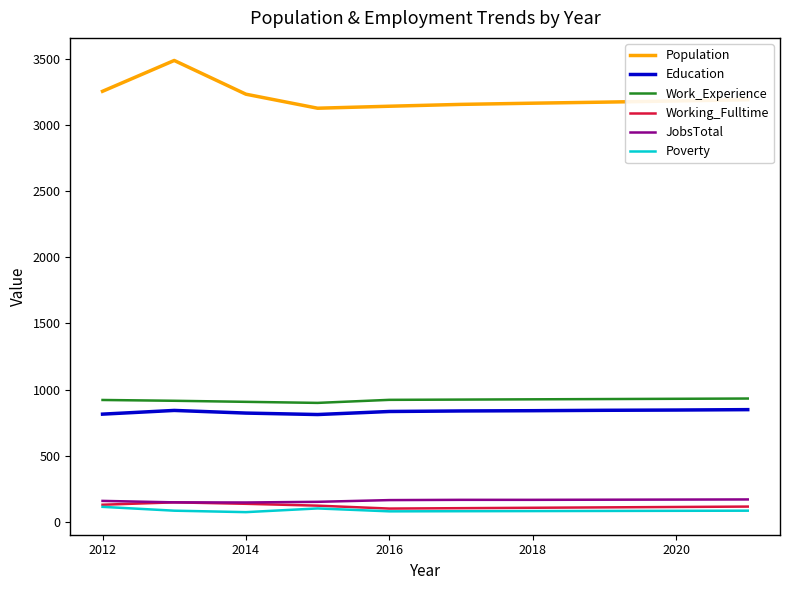

What is the lowest value of the Education series?

811